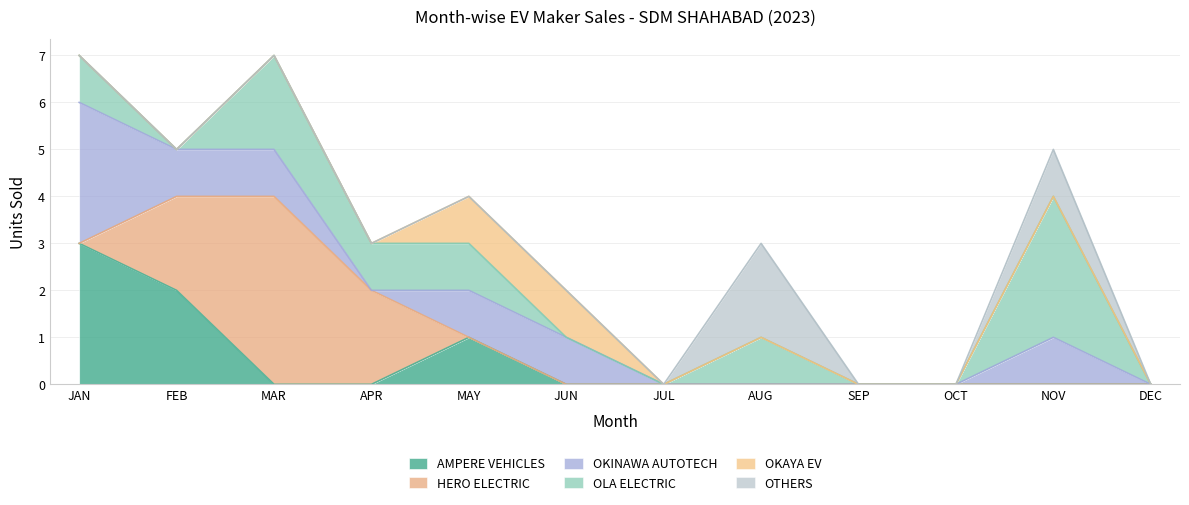

What is the label of the 5th point from the left?

MAY